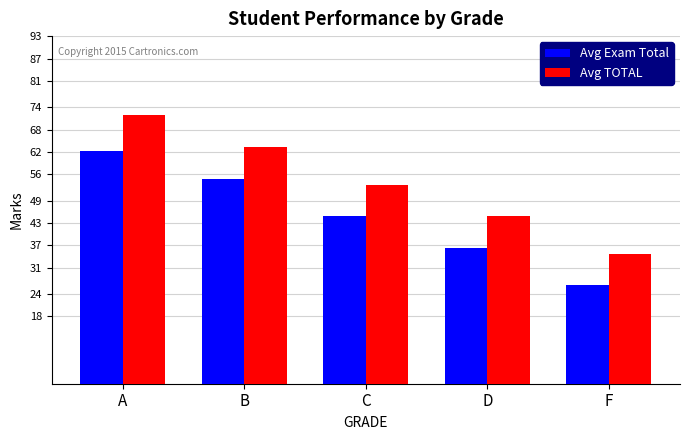

What is the difference between the maximum and second lowest values in the Avg TOTAL series?

27.0